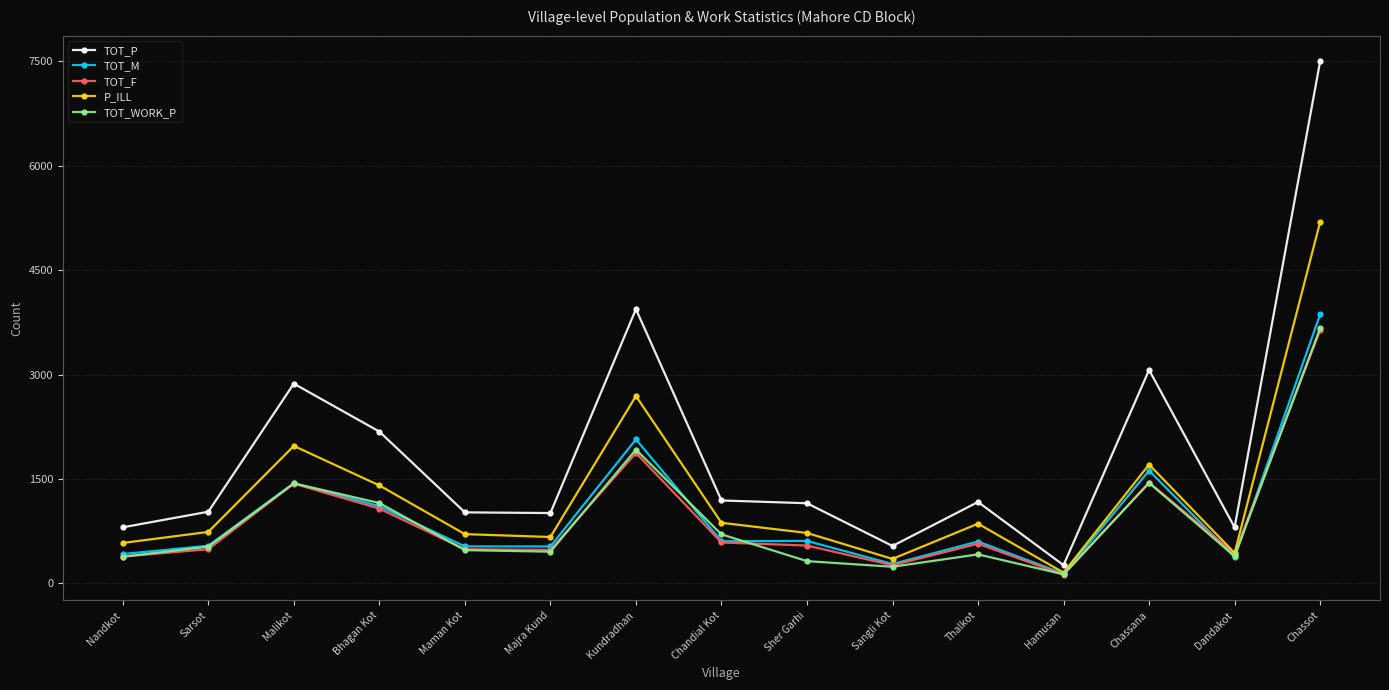

Which series has the largest total across all categories?

TOT_P